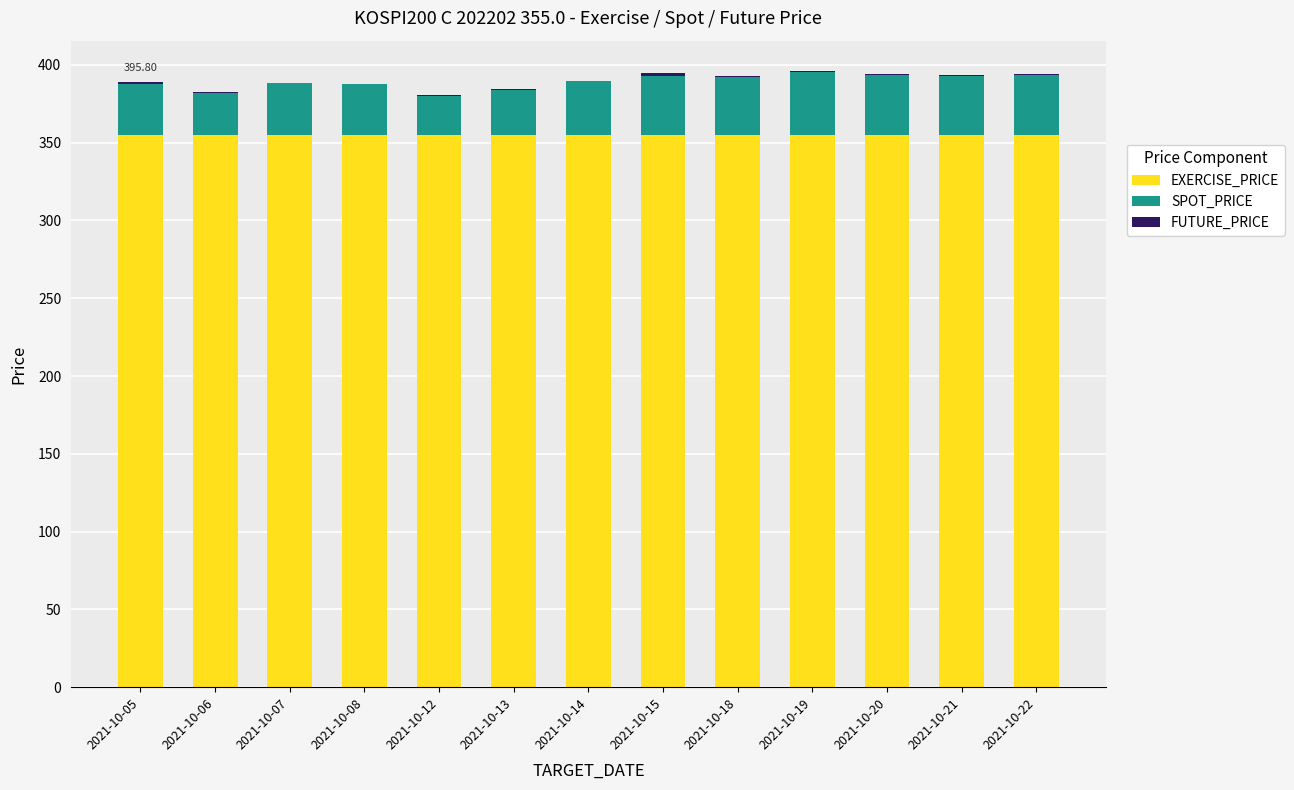

Which series has the largest total across all categories?

EXERCISE_PRICE